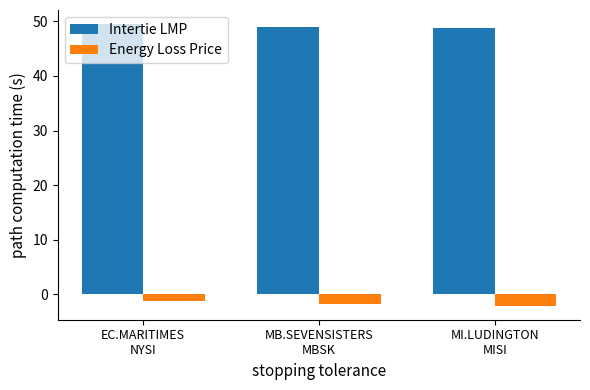

Reading right to left, transcribe all the data shown in this chart.

Intertie LMP: 48.7	49.0	49.5
Energy Loss Price: -2.1	-1.8	-1.3